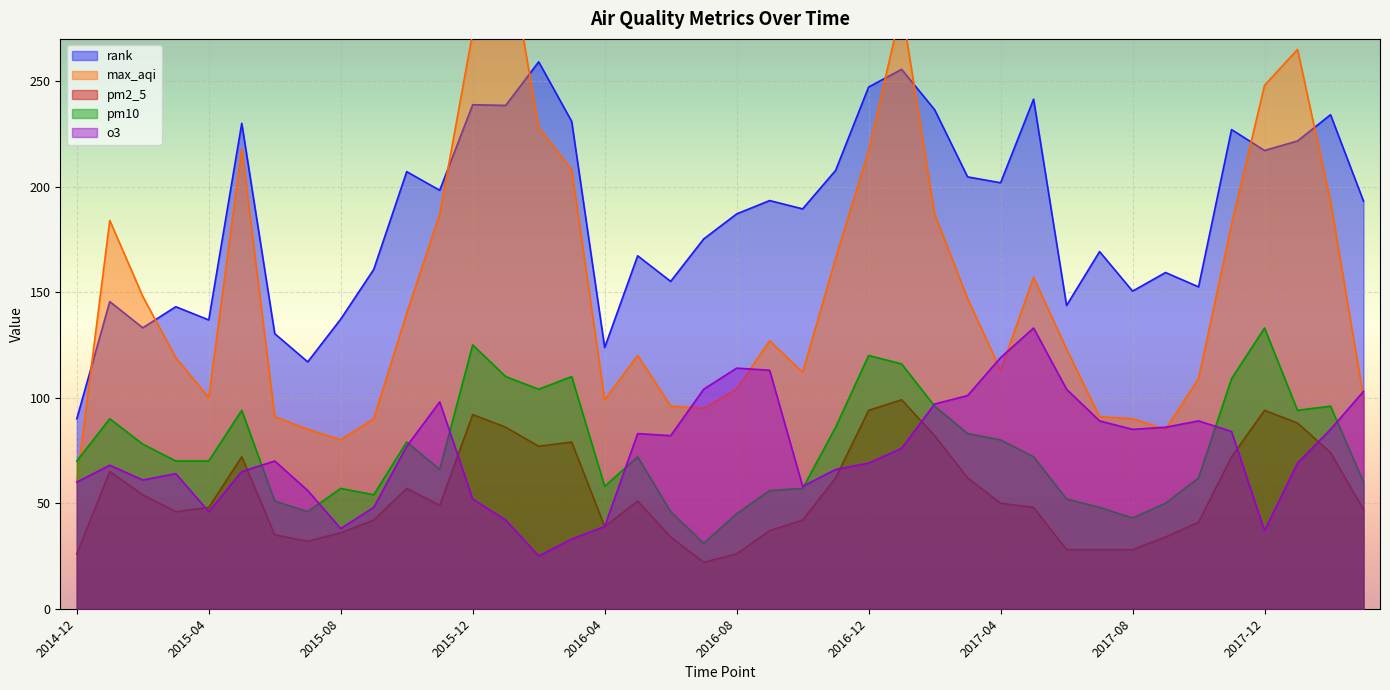

What is the minimum value for pm10?

31.0